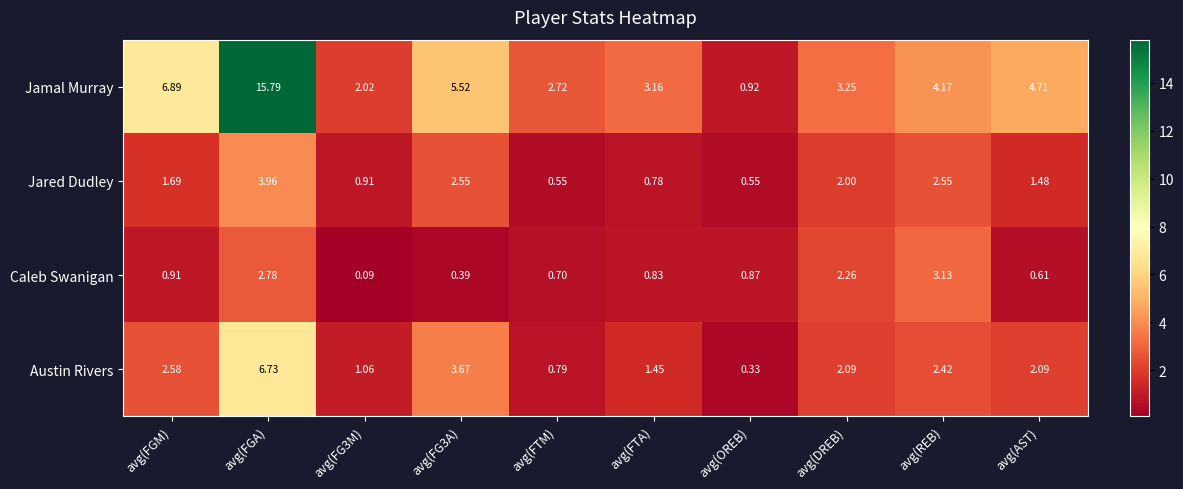

What is the greatest value displayed?

15.8